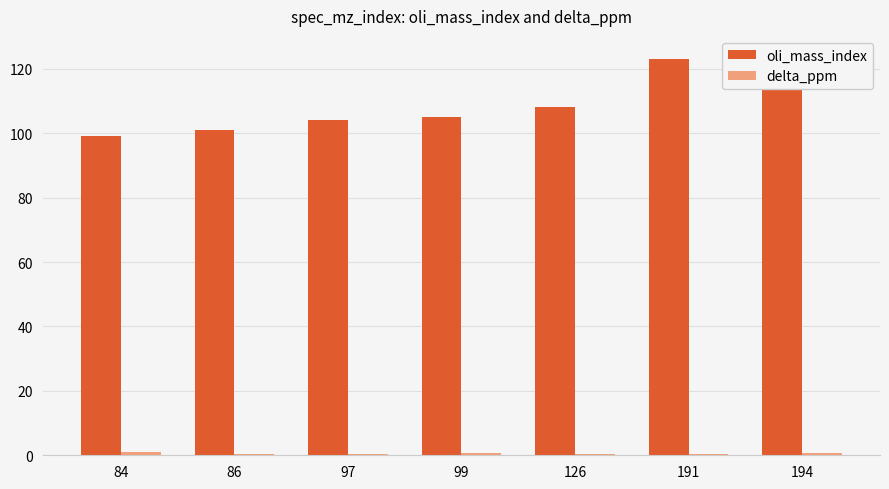

What is the difference between the highest and lowest values at 194?

123.2